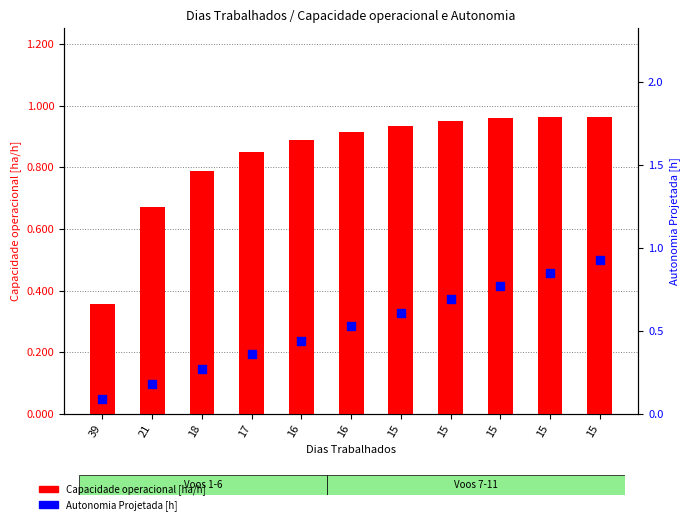

At how many categories does at least one series exceed 0?

11